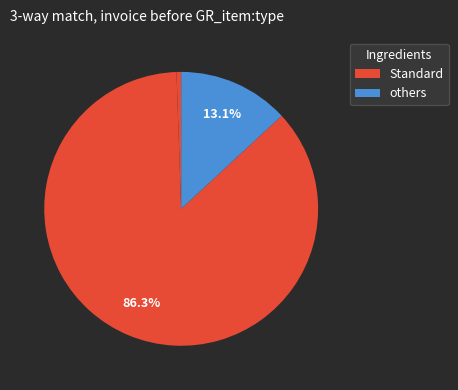

How many slices are in this pie chart?

3